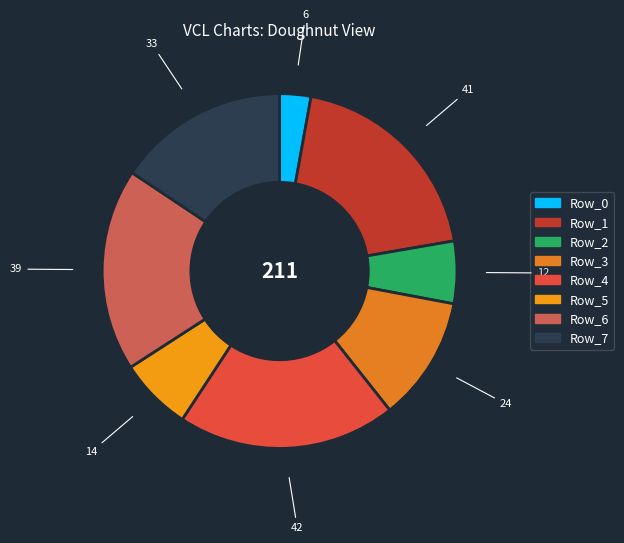

How many slices are in this pie chart?

8